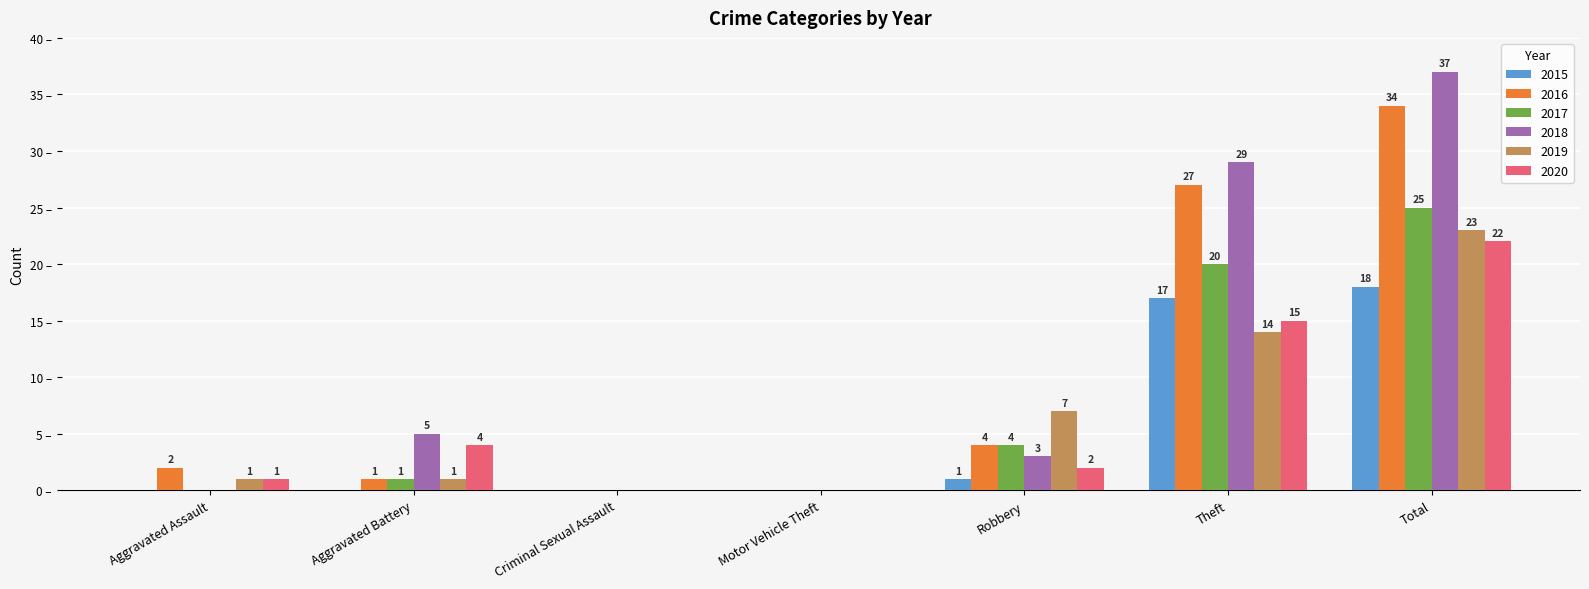

At which category is the sum across all series the highest?

Total